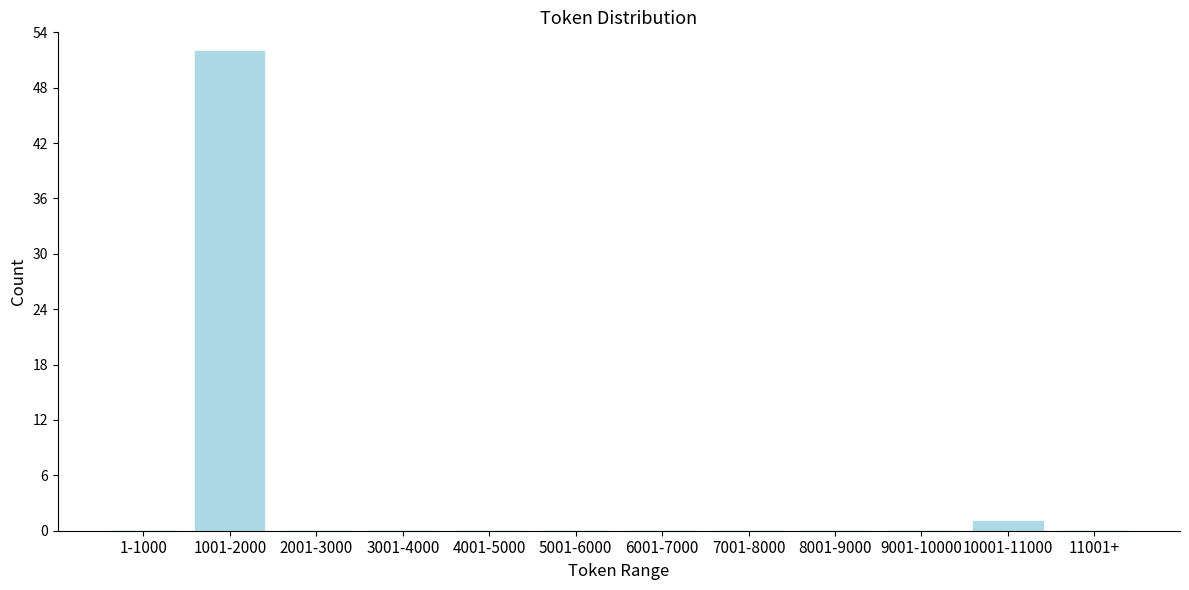

Reading left to right, transcribe all the data shown in this chart.

1-1000=0	1001-2000=52	2001-3000=0	3001-4000=0	4001-5000=0	5001-6000=0	6001-7000=0	7001-8000=0	8001-9000=0	9001-10000=0	10001-11000=1	11001+=0